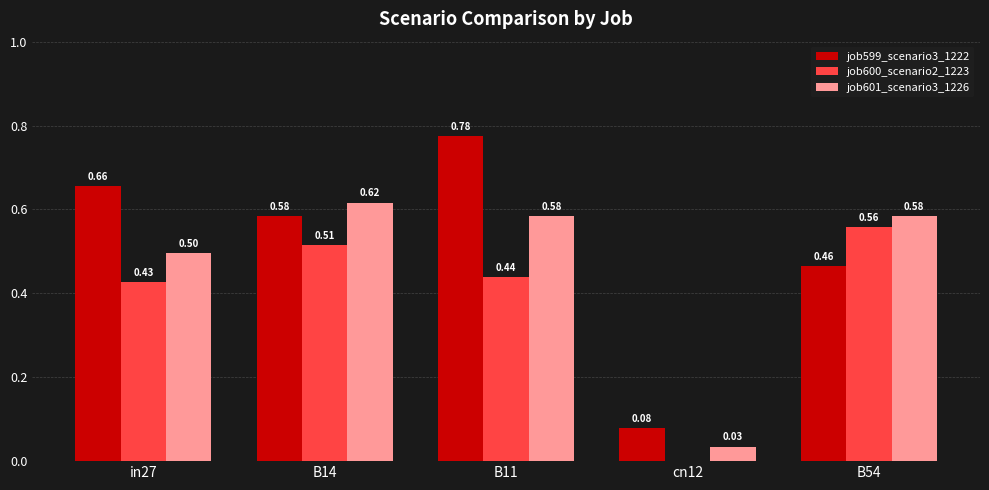

Is the value of job599_scenario3_1222 at B14 greater than the value of job600_scenario2_1223 at B54?

Yes